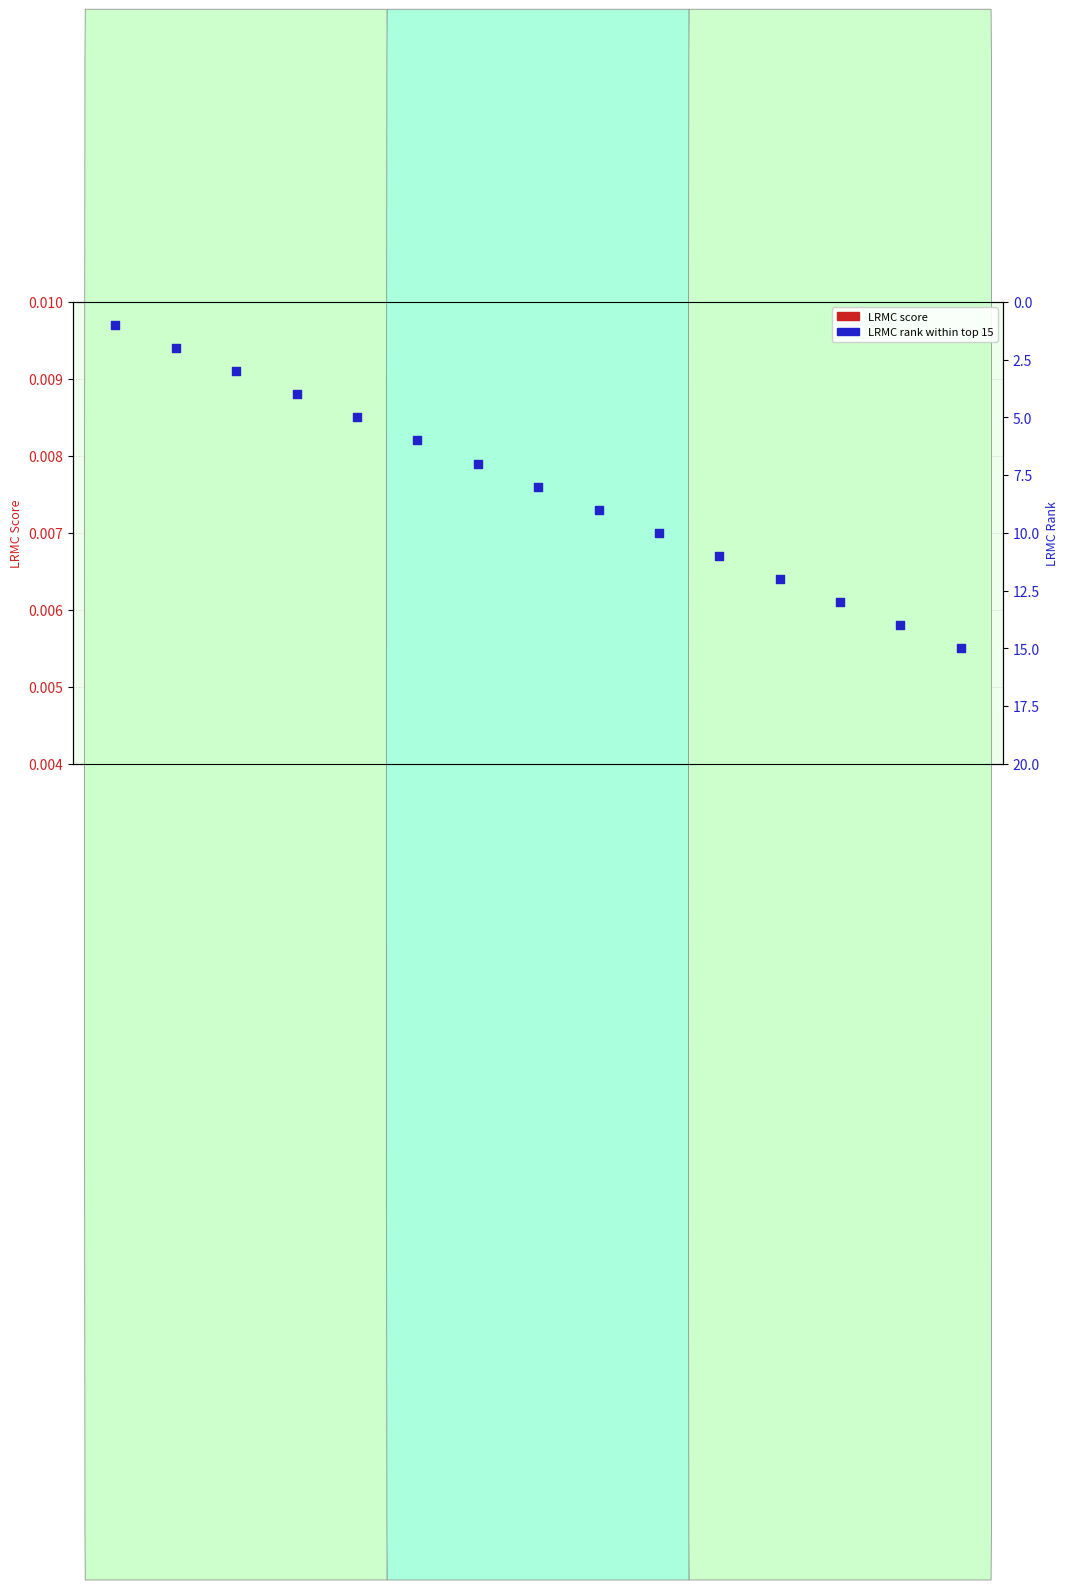

Which series contains the lowest Y value?

LRMC score